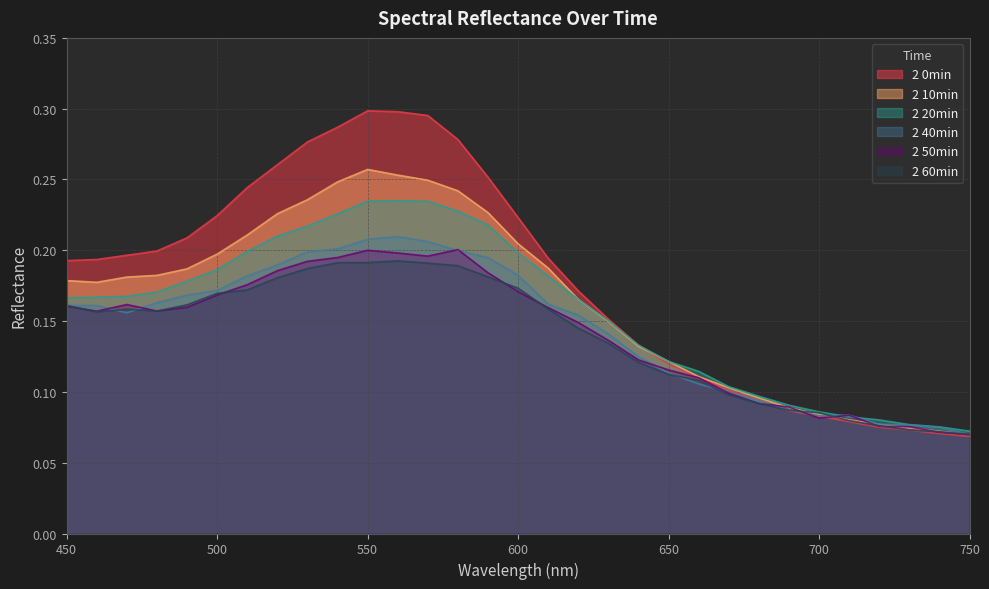

Which series has the widest spread of values?

2 0min